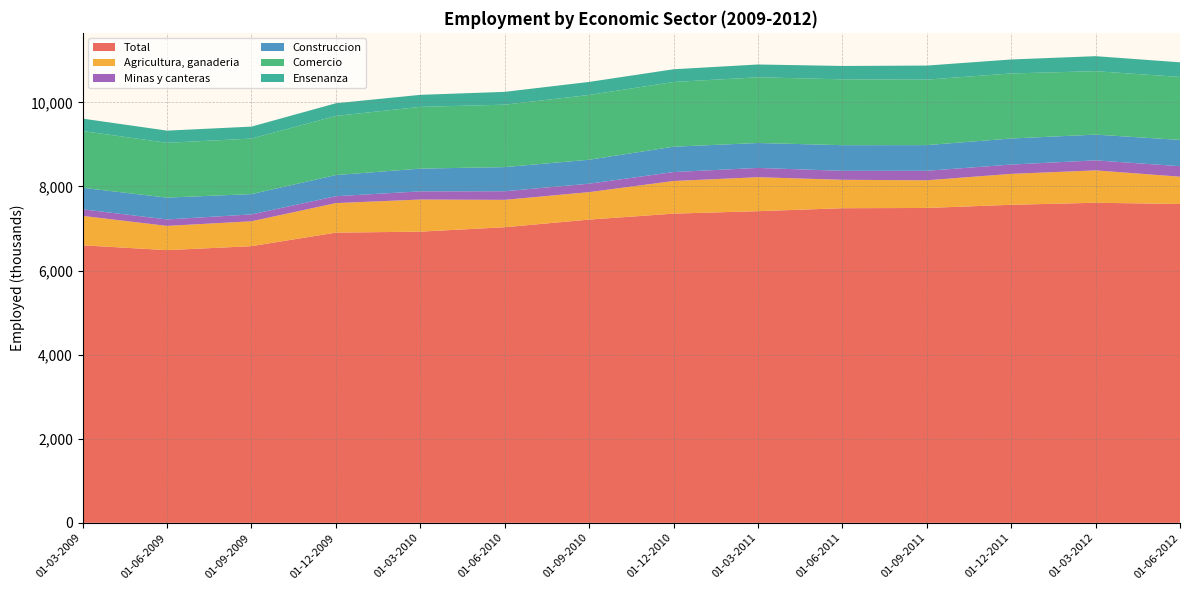

Reading left to right, list all the values displayed in this chart.

Total: 01-03-2009=6600.7	01-06-2009=6485.9	01-09-2009=6580.1	01-12-2009=6901.9	01-03-2010=6925.6	01-06-2010=7030.7	01-09-2010=7212.3	01-12-2010=7353.8	01-03-2011=7412.5	01-06-2011=7482.9	01-09-2011=7488.7	01-12-2011=7564.3	01-03-2012=7612.7	01-06-2012=7583.2
Agricultura, ganaderia: 01-03-2009=699.7	01-06-2009=576.6	01-09-2009=592.5	01-12-2009=702.8	01-03-2010=763.9	01-06-2010=651.2	01-09-2010=653.8	01-12-2010=776.7	01-03-2011=808.0	01-06-2011=676.2	01-09-2011=658.4	01-12-2011=735.1	01-03-2012=770.4	01-06-2012=649.5
Minas y canteras: 01-03-2009=156.2	01-06-2009=153.4	01-09-2009=162.9	01-12-2009=163.8	01-03-2010=194.3	01-06-2010=204.0	01-09-2010=200.0	01-12-2010=212.7	01-03-2011=220.9	01-06-2011=213.1	01-09-2011=226.2	01-12-2011=221.5	01-03-2012=238.3	01-06-2012=249.4
Construccion: 01-03-2009=511.9	01-06-2009=519.2	01-09-2009=483.5	01-12-2009=502.9	01-03-2010=541.0	01-06-2010=575.1	01-09-2010=570.0	01-12-2010=602.9	01-03-2011=592.7	01-06-2011=610.0	01-09-2011=610.5	01-12-2011=620.3	01-03-2012=612.3	01-06-2012=625.3
Comercio: 01-03-2009=1350.5	01-06-2009=1303.7	01-09-2009=1320.6	01-12-2009=1406.9	01-03-2010=1468.9	01-06-2010=1484.7	01-09-2010=1540.3	01-12-2010=1539.2	01-03-2011=1562.8	01-06-2011=1566.2	01-09-2011=1557.5	01-12-2011=1547.3	01-03-2012=1508.9	01-06-2012=1498.0
Ensenanza: 01-03-2009=294.7	01-06-2009=289.6	01-09-2009=284.2	01-12-2009=301.1	01-03-2010=286.0	01-06-2010=304.9	01-09-2010=310.5	01-12-2010=302.5	01-03-2011=304.6	01-06-2011=318.3	01-09-2011=334.4	01-12-2011=332.0	01-03-2012=356.5	01-06-2012=348.0